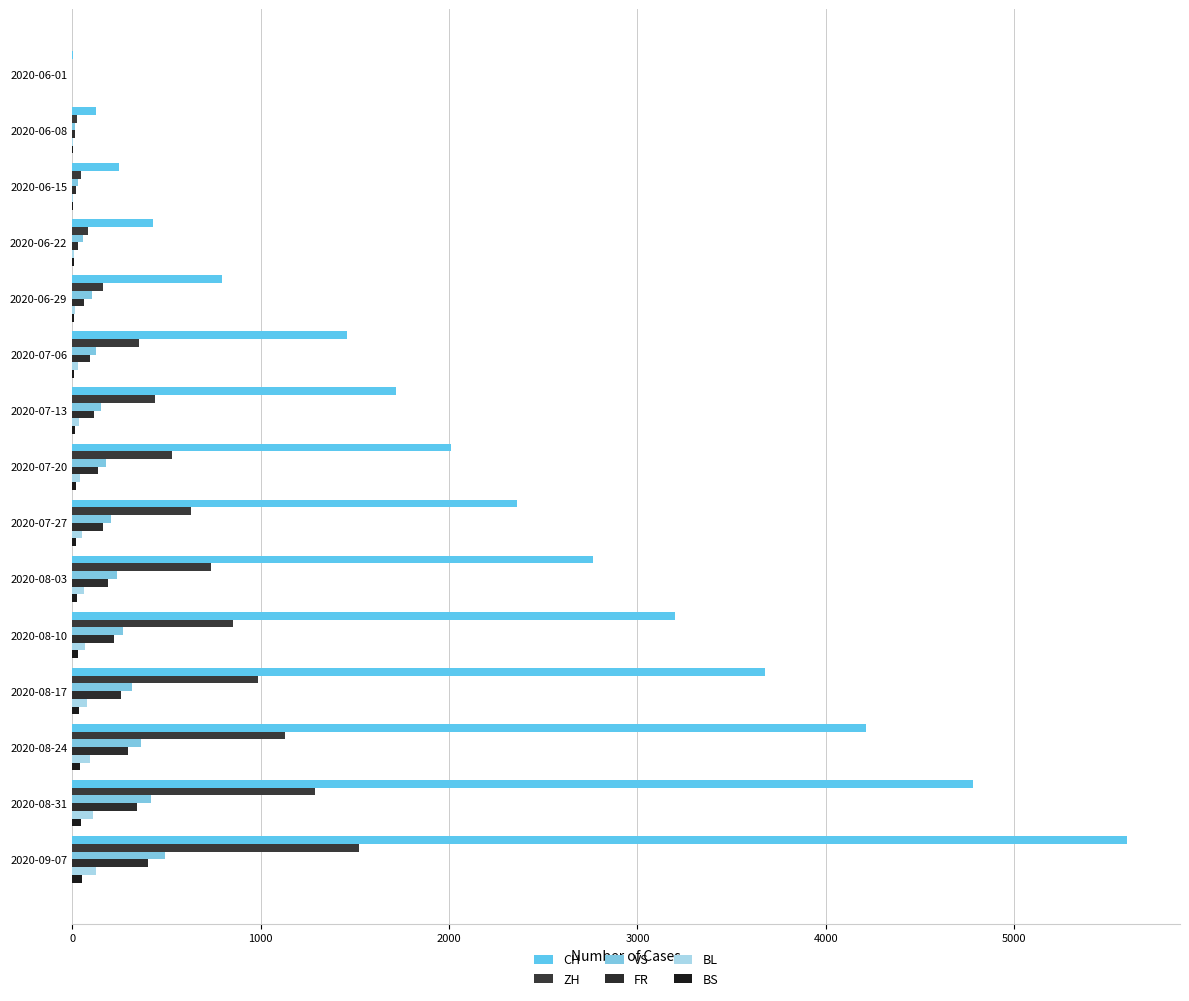

What is the maximum value shown in the chart?

5600